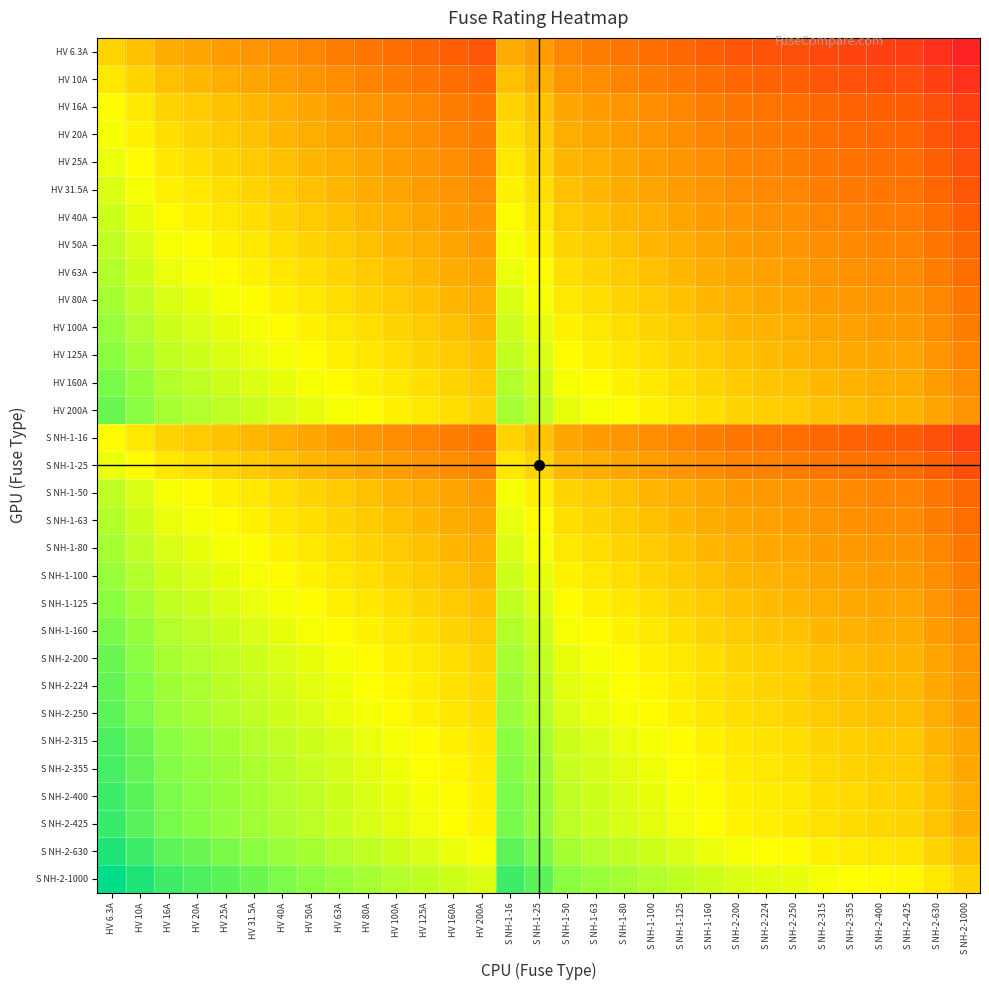

Rank the series by their maximum value, from lowest to highest.

HV 6.3A, HV 10A, HV 16A, S NH-1-16, HV 20A, HV 25A, S NH-1-25, HV 31.5A, HV 40A, HV 50A, S NH-1-50, HV 63A, S NH-1-63, HV 80A, S NH-1-80, HV 100A, S NH-1-100, HV 125A, S NH-1-125, HV 160A, S NH-1-160, HV 200A, S NH-2-200, S NH-2-224, S NH-2-250, S NH-2-315, S NH-2-355, S NH-2-400, S NH-2-425, S NH-2-630, S NH-2-1000